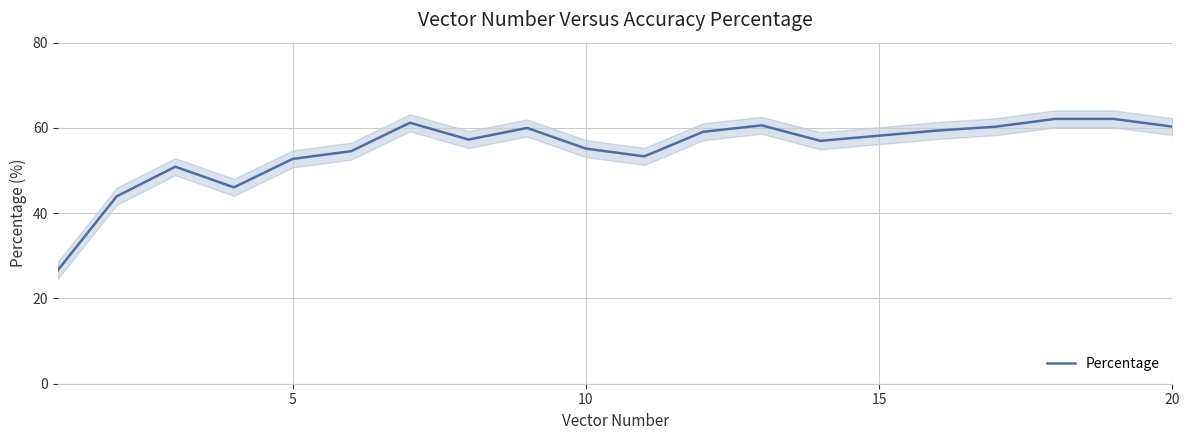

What is the lowest value of the Percentage series?

26.7